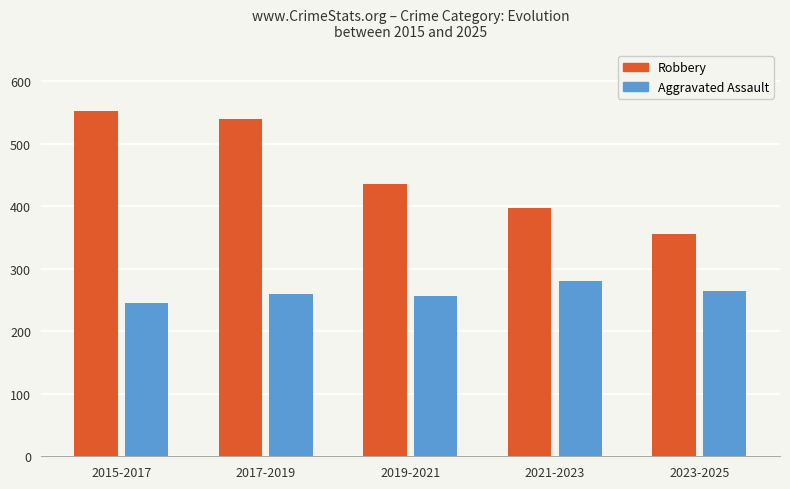

How many values in the Aggravated Assault series are below 260?

2